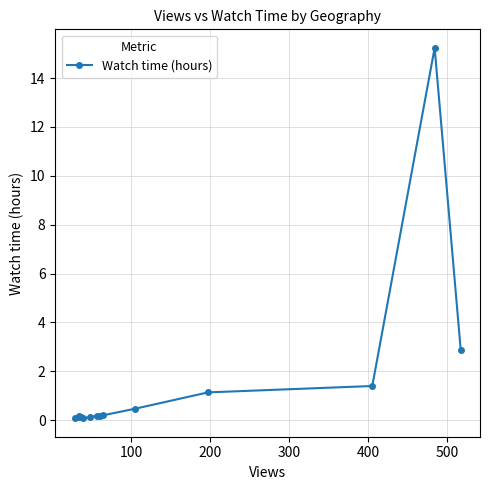

What is the value of the 12th point from the left?

1.4